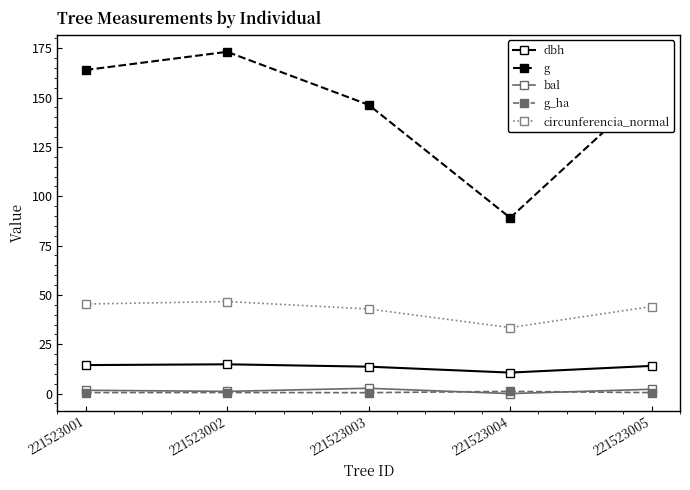

Where is the first local maximum for g?

221523002